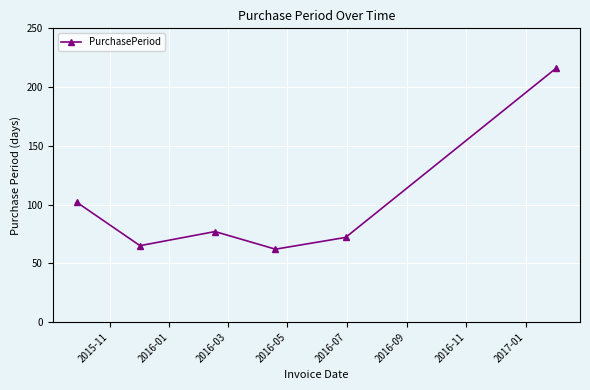

What is the difference between the maximum and minimum values?

154